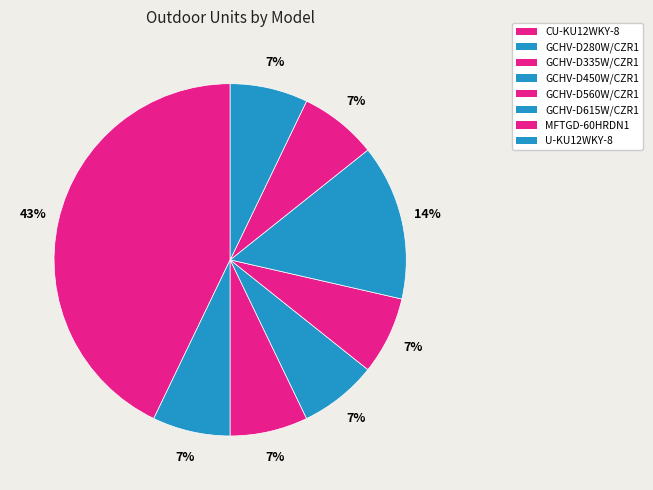

To the nearest percent, what is the average slice percentage?

12%